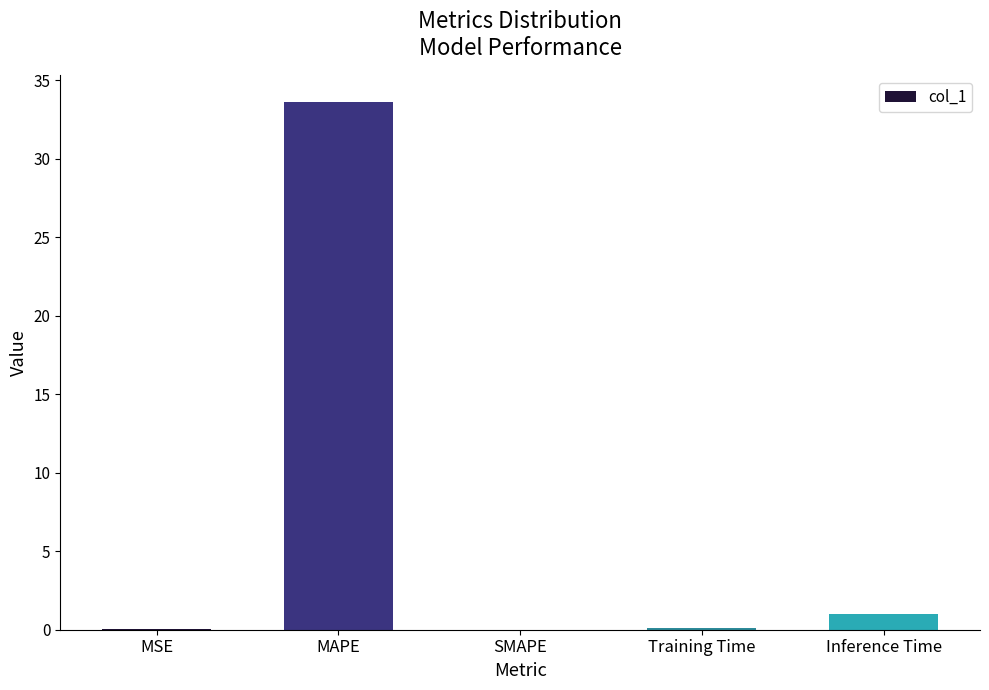

Where is the data nearest to the value 16?

Inference Time